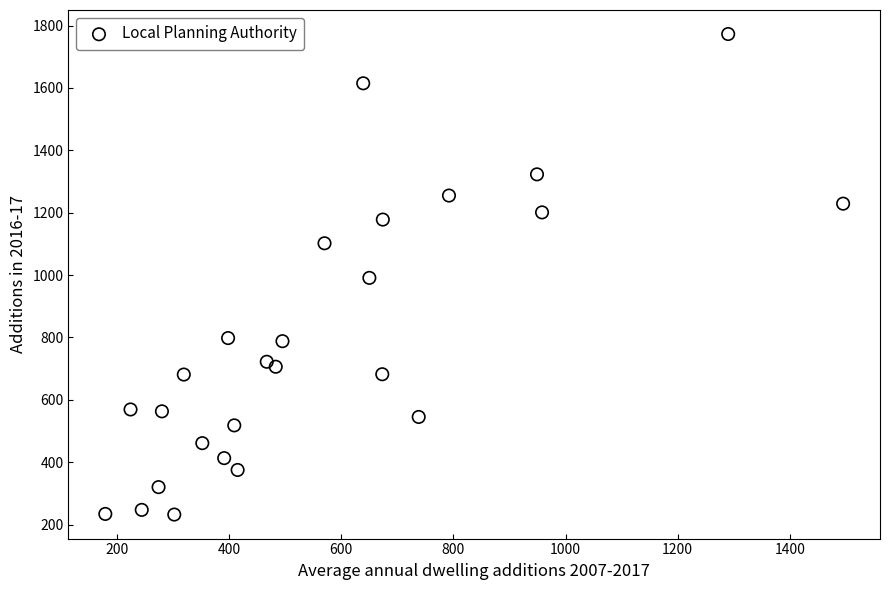

What is the range of Y values (max minus min)?

1541